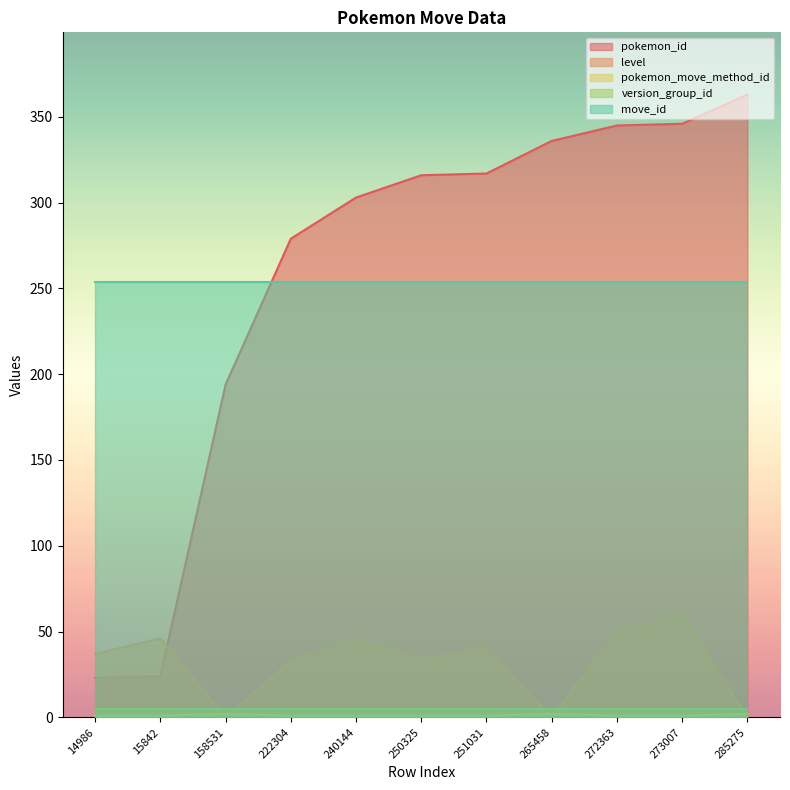

After their last crossing, which series has the higher values: pokemon_id or level?

pokemon_id